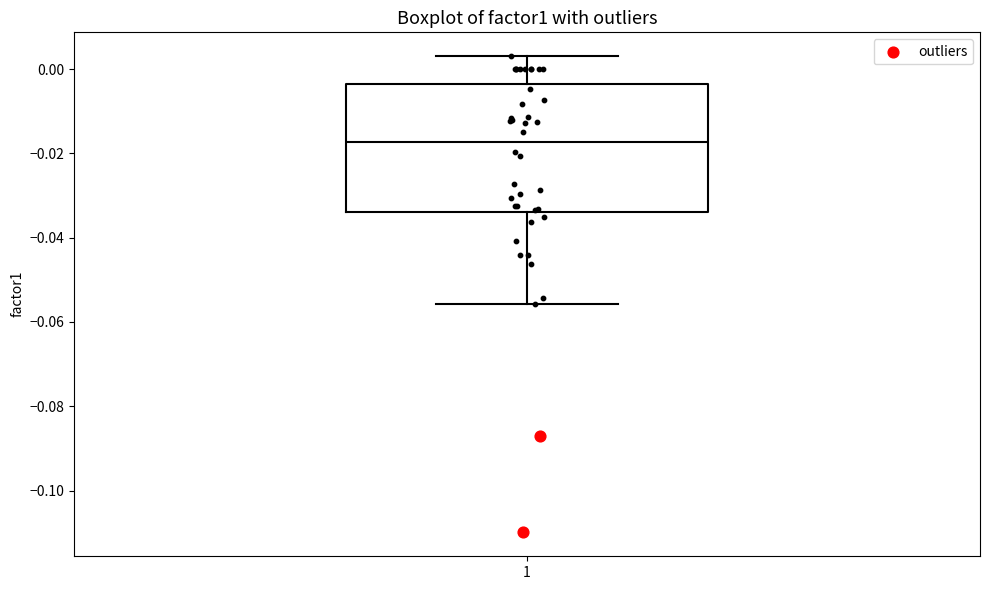

Where is the upper edge of the box at x = 1 on the y-axis? The values are not printed on the chart, so give them approximately, as read against the axis.

-0.004